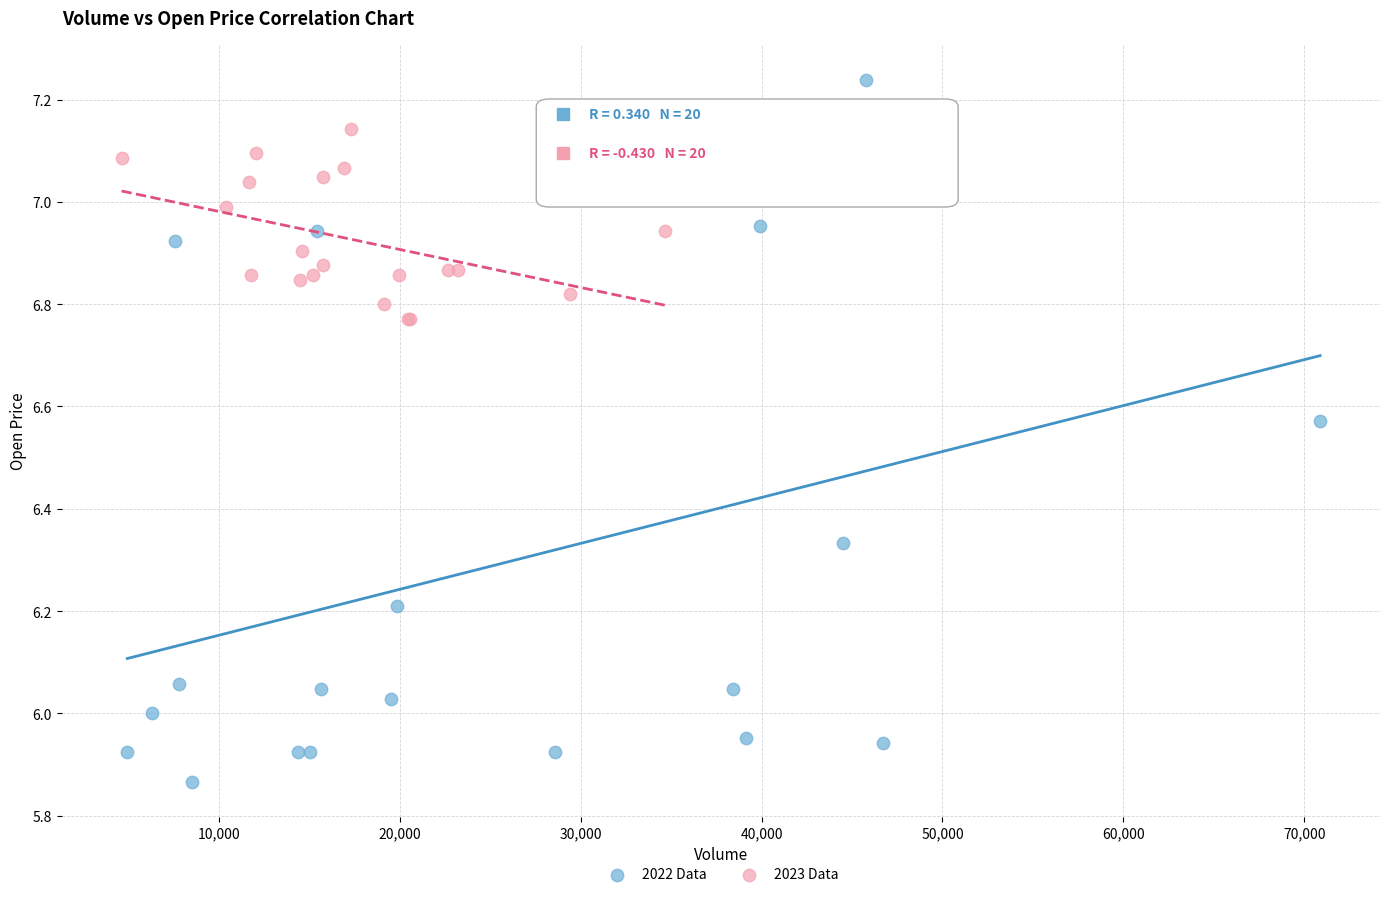

Which series reaches the maximum Y coordinate?

2022 Data